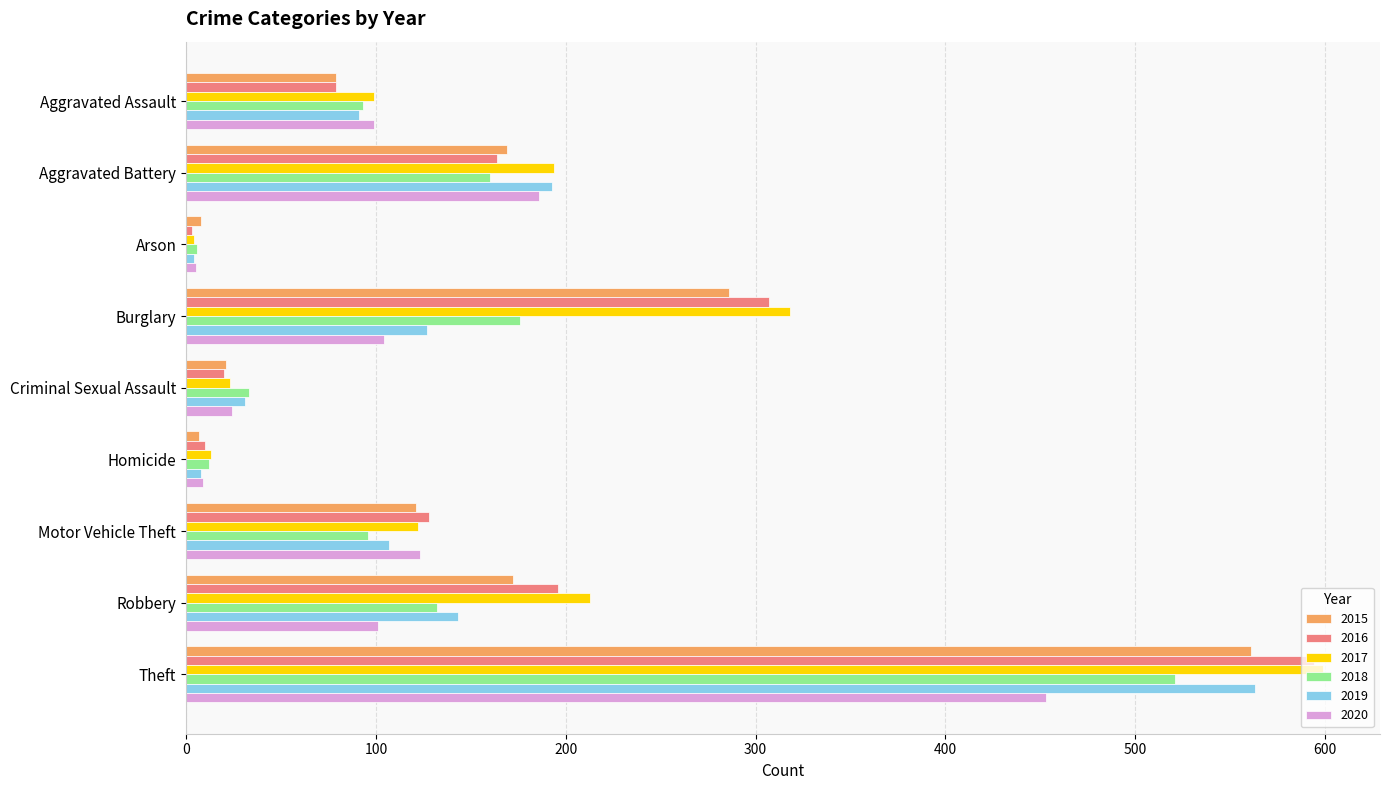

Which series changed the most between Aggravated Assault and Burglary?

2016